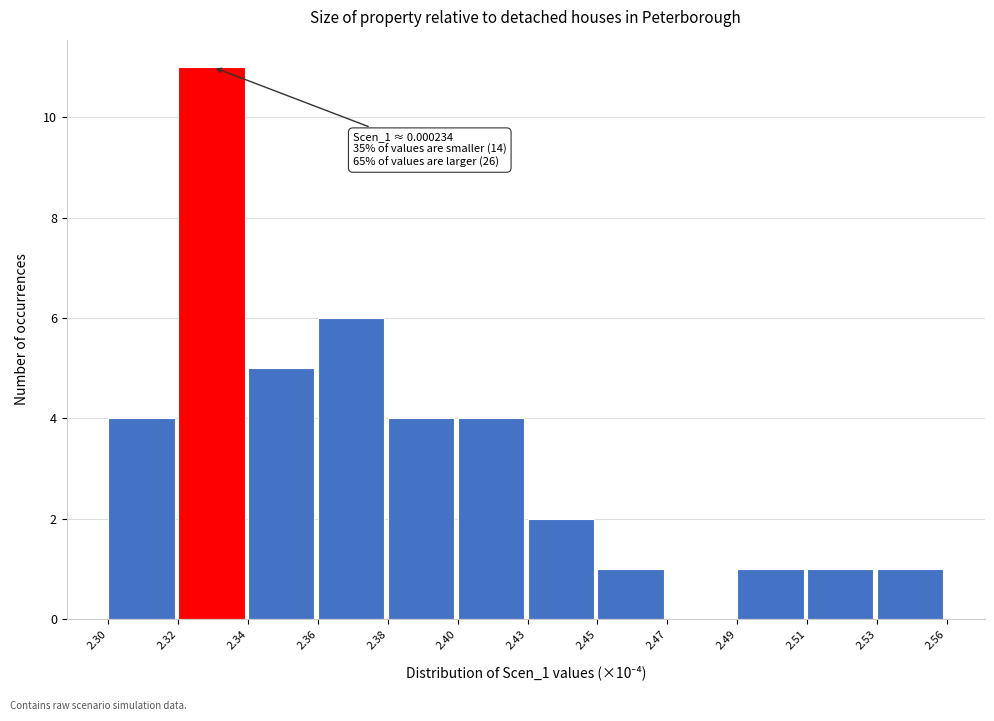

Reading left to right, transcribe all the data shown in this chart.

2.30=4	2.32=11	2.34=5	2.36=6	2.38=4	2.40=4	2.43=2	2.45=1	2.47=0	2.49=1	2.51=1	2.53=1